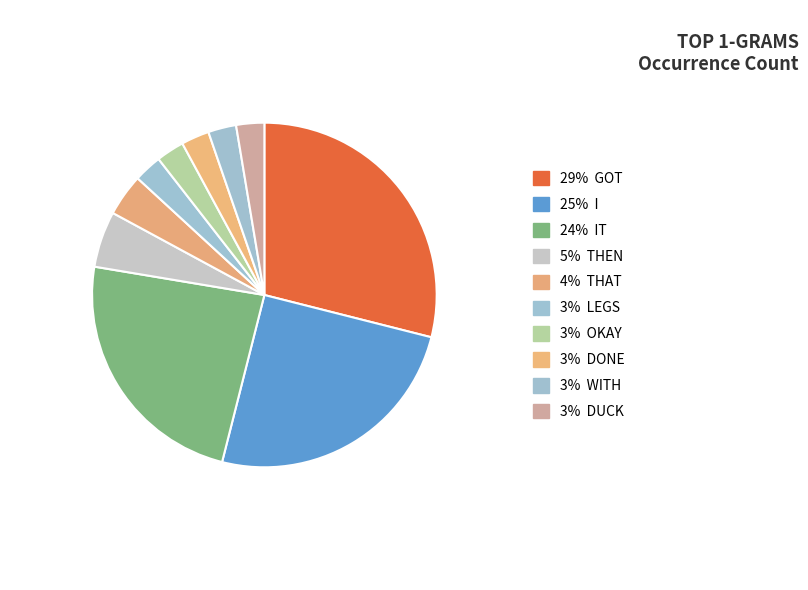

How many segments does this pie chart have?

10